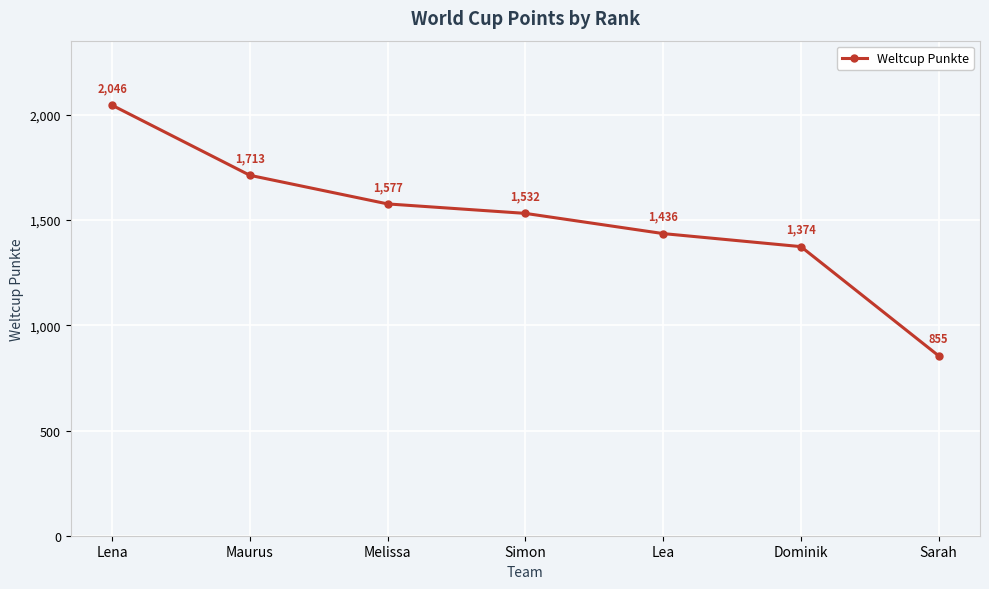

List the labels in order of value, smallest first.

Sarah, Dominik, Lea, Simon, Melissa, Maurus, Lena